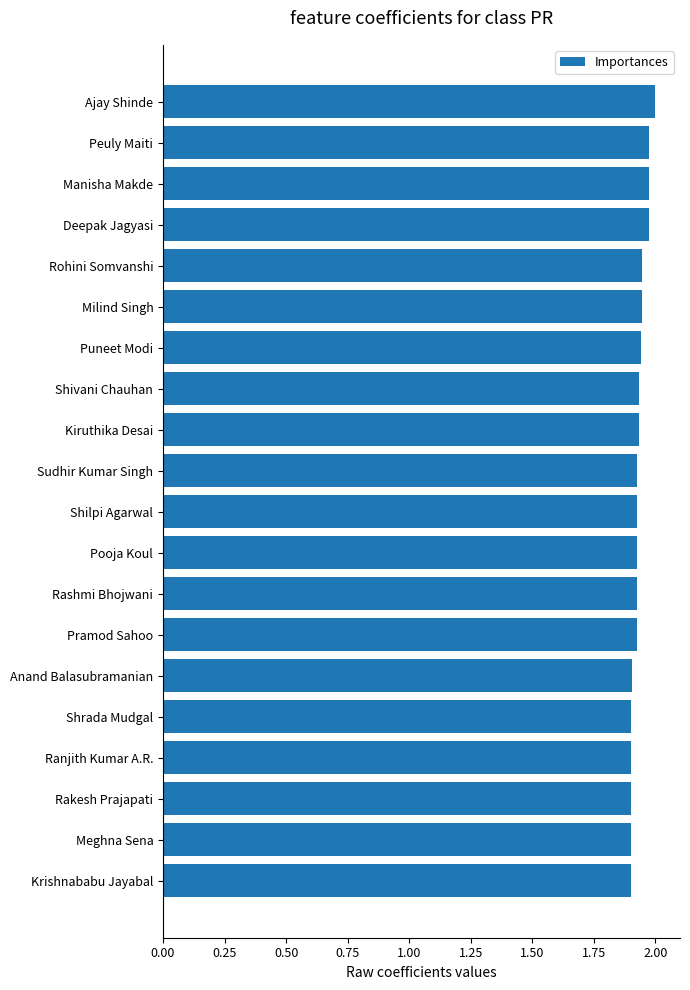

Is it true that the value at Anand Balasubramanian is 1.9?

True